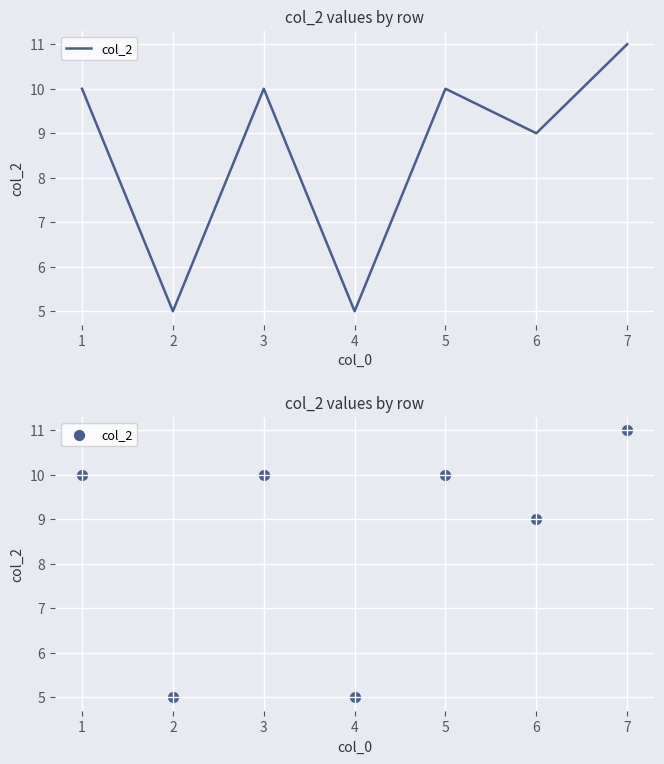

Which has a higher value, 5 or 1?

5